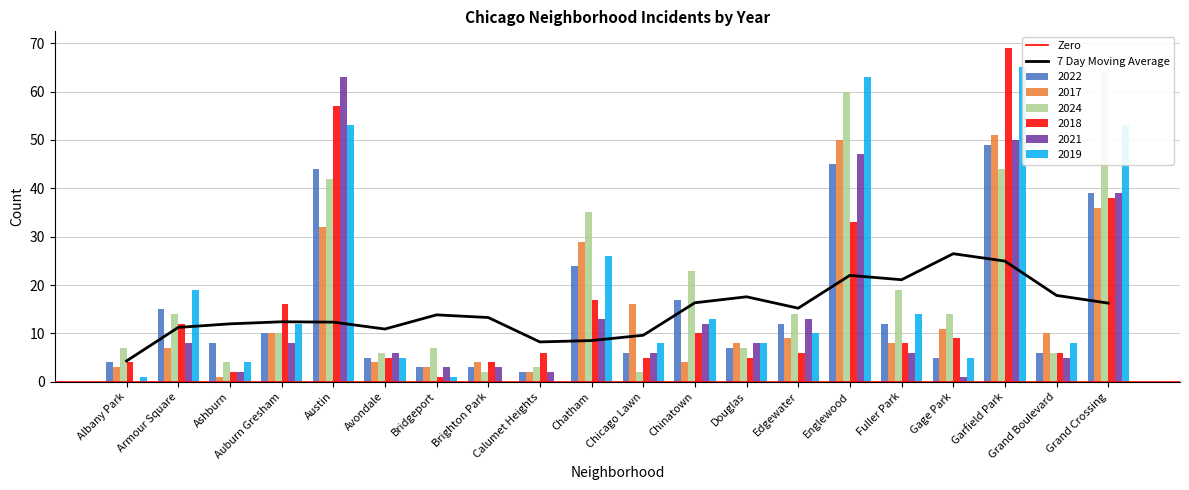

What is the highest value of the 2018 series?

69